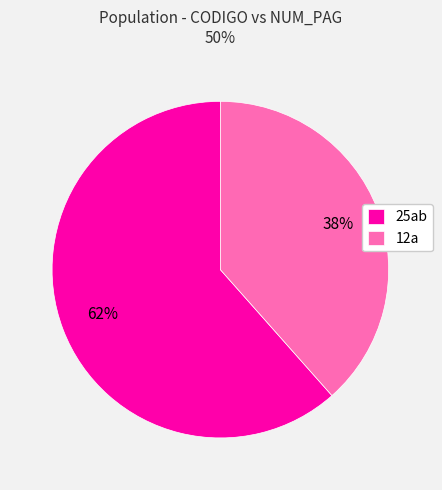

Which category has the smallest portion of the pie?

12a